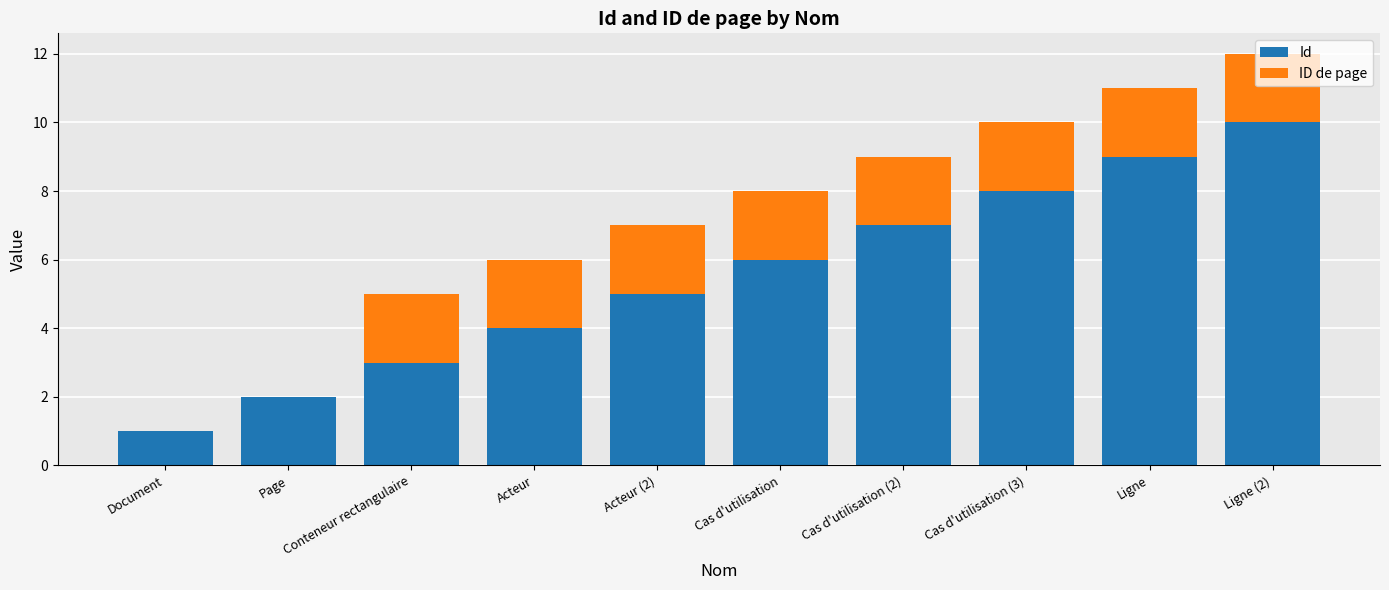

At which label does Id reach its peak?

Ligne (2)